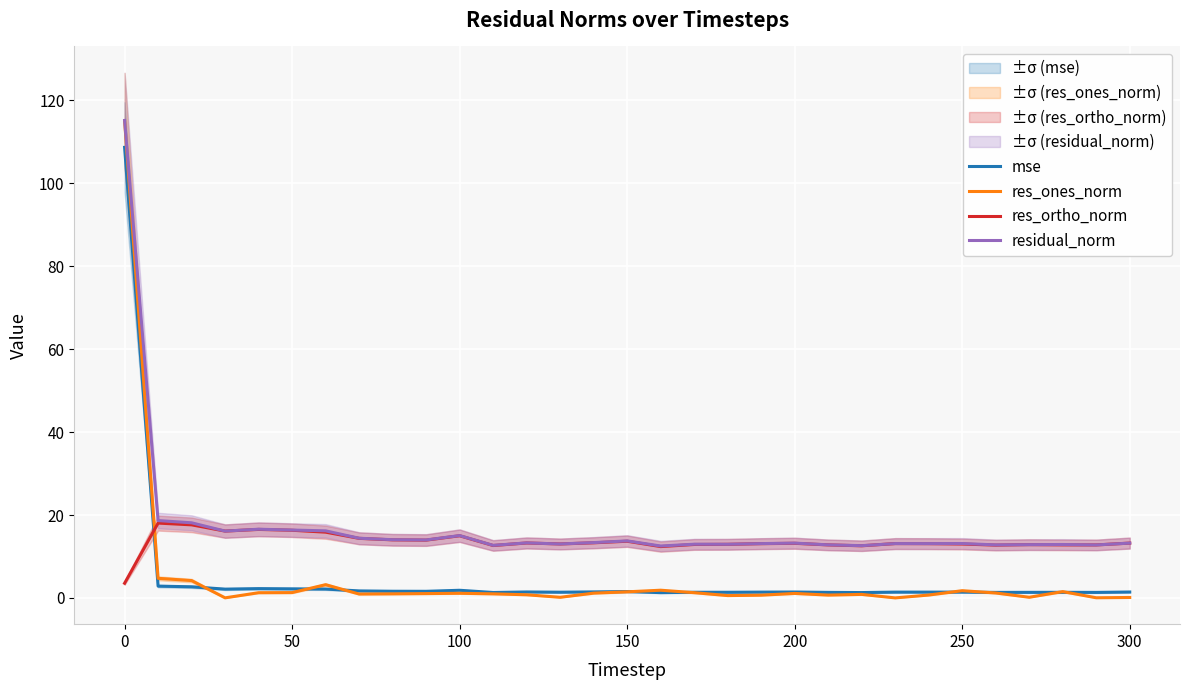

True or false: mse and residual_norm cross at least once.

False